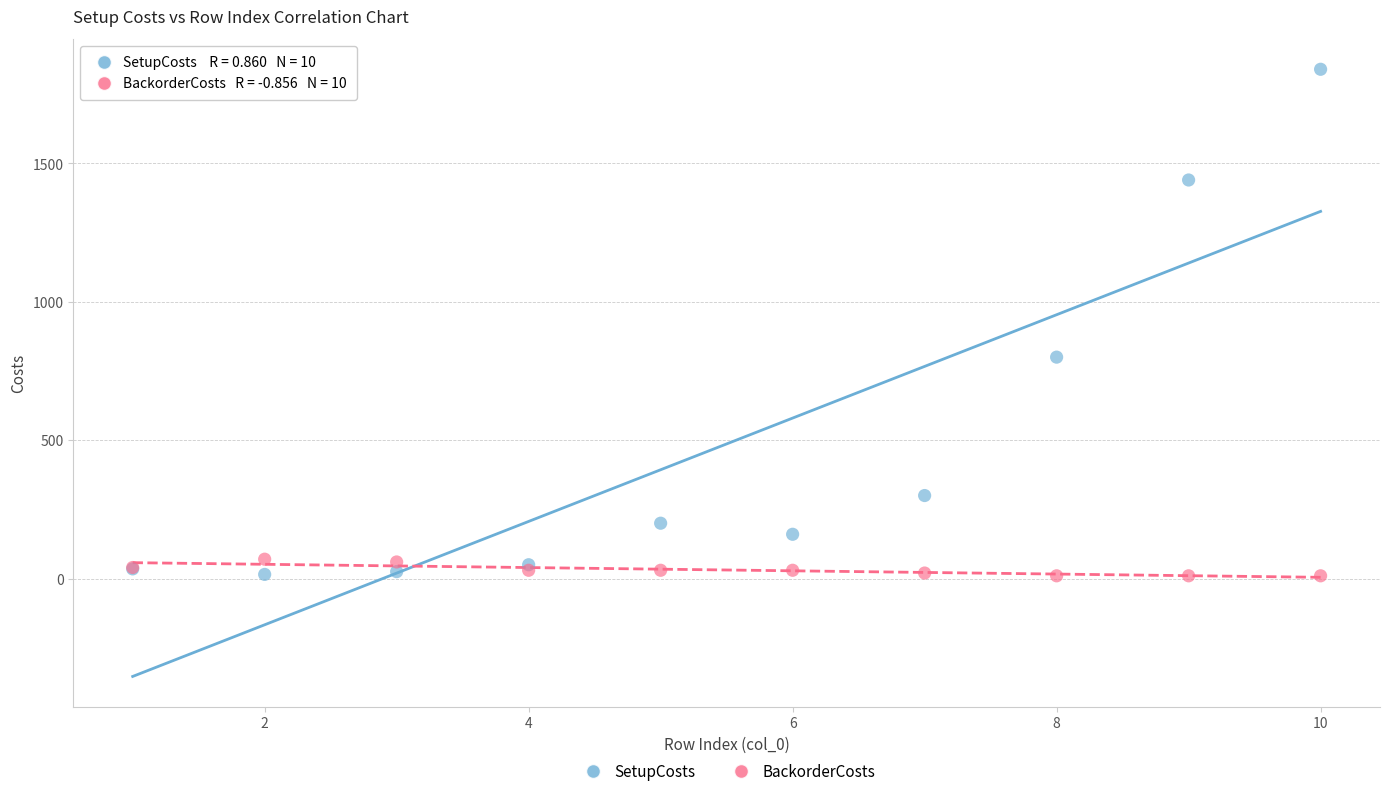

Across all series, what Y value is closest to 925?

800